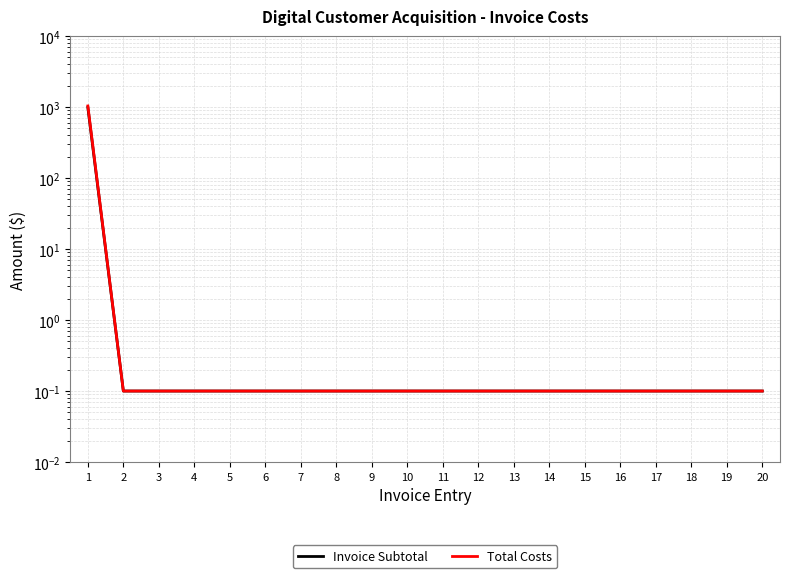

True or false: Invoice Subtotal has a value of 219.5 at 1.

False